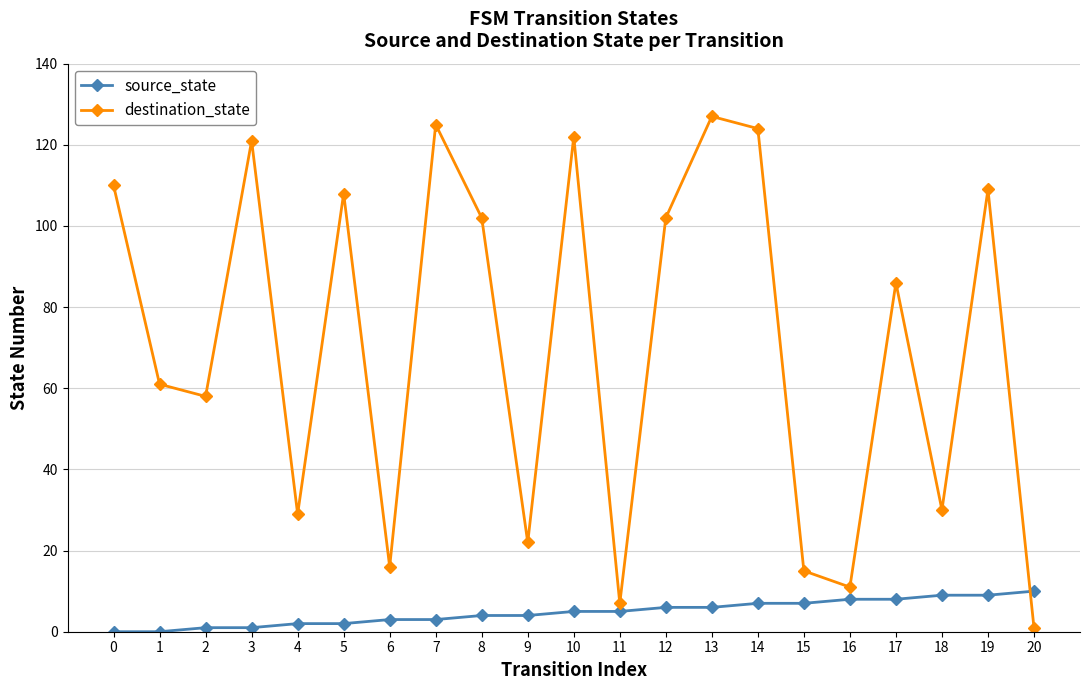

Where is destination_state nearest to the value 64?

1